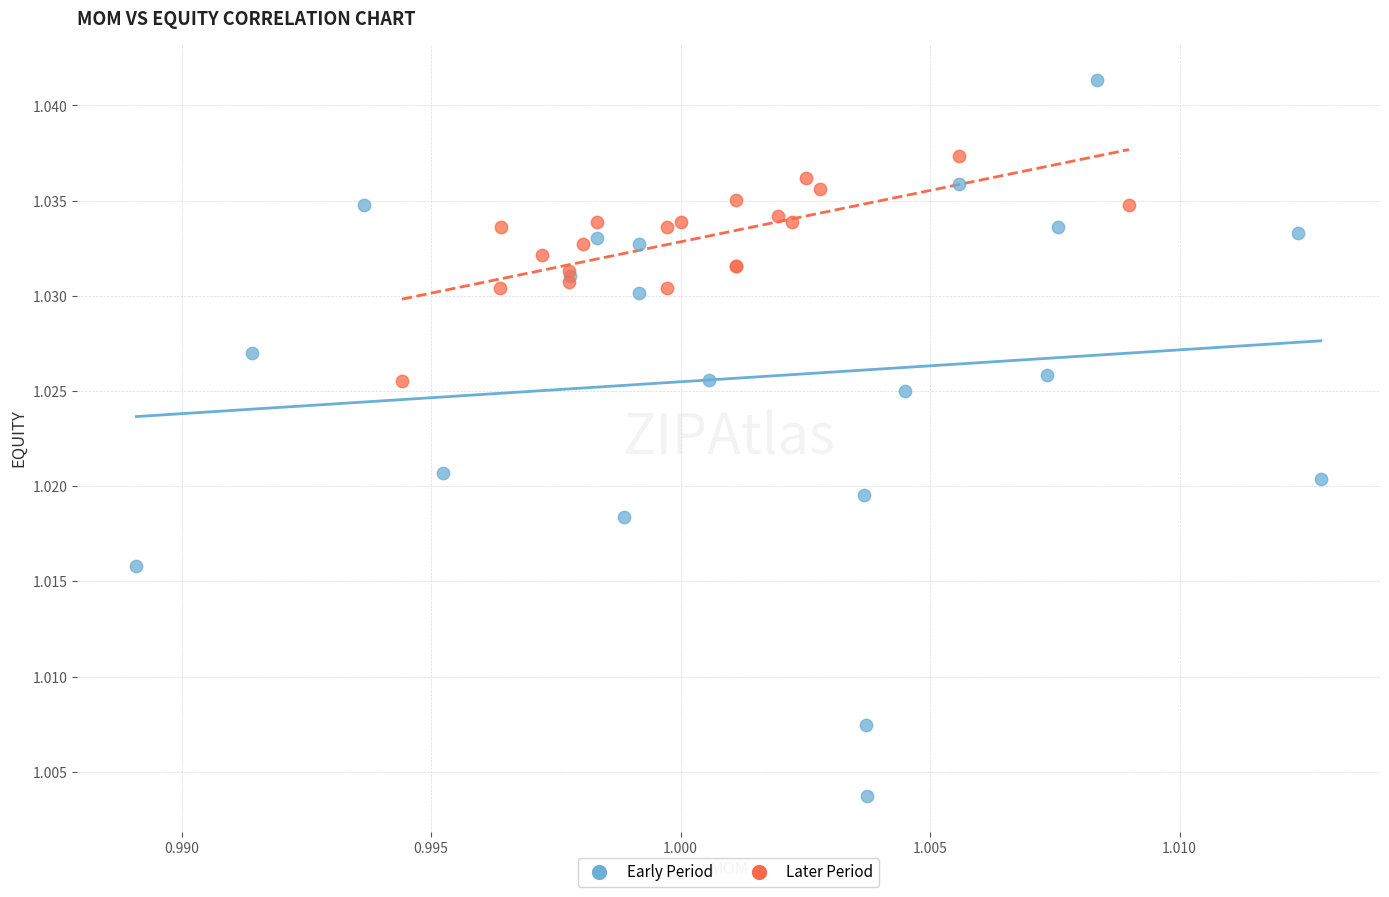

What are all the series names shown in the legend?

Early Period, Later Period